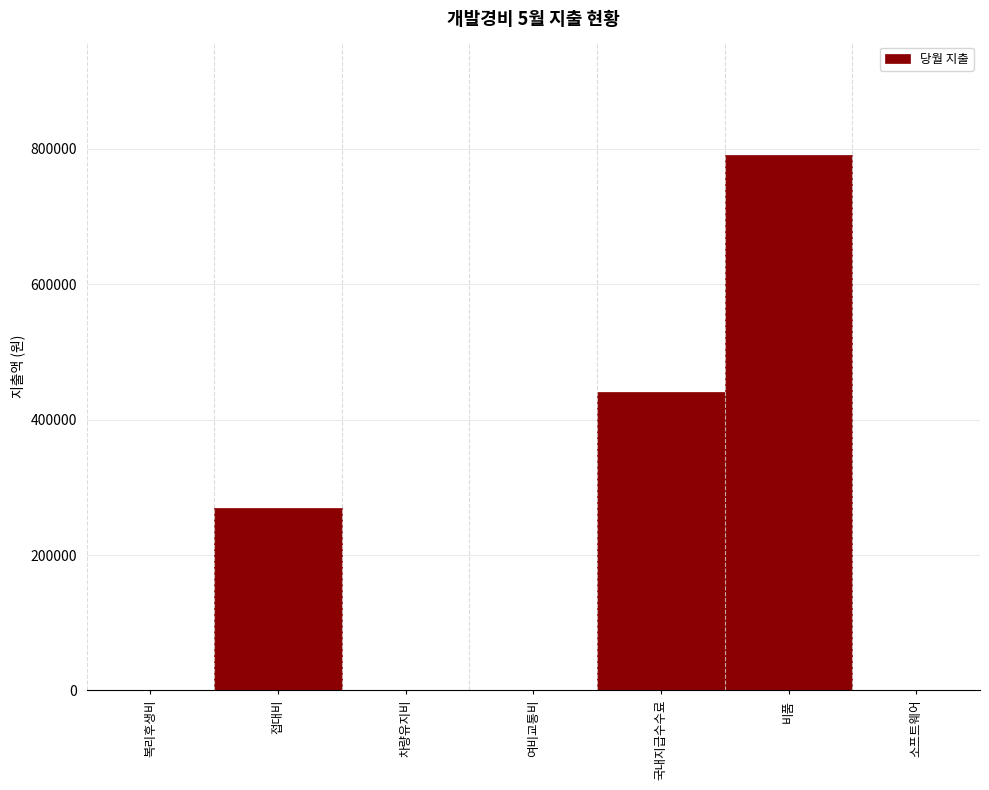

Reading left to right, list all the values displayed in this chart.

복리후생비=0	접대비=269000	차량유지비=0	여비교통비=0	국내지급수수료=440000	비품=790000	소프트웨어=0